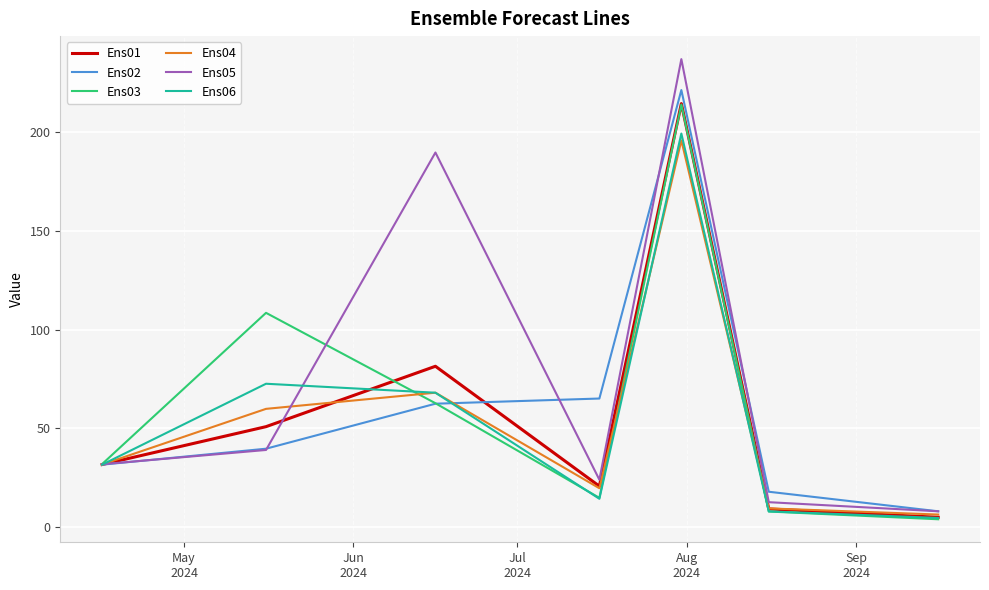

What is the greatest value displayed?

236.9